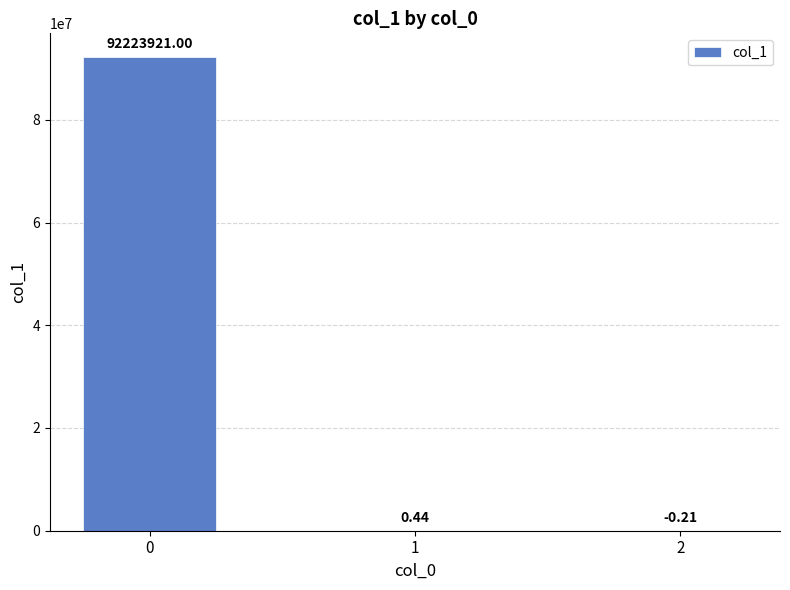

What is the sum of the values at 2 and 0?

92223920.8